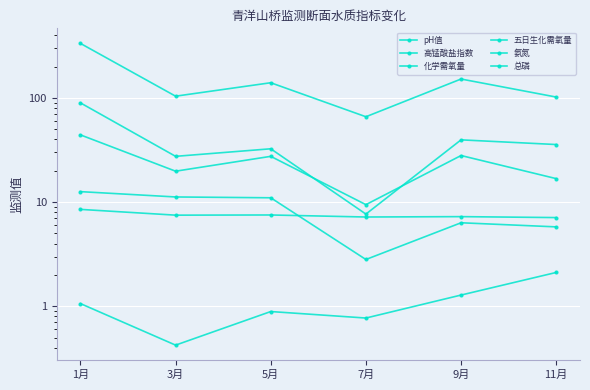

How many lines are shown in the chart?

6